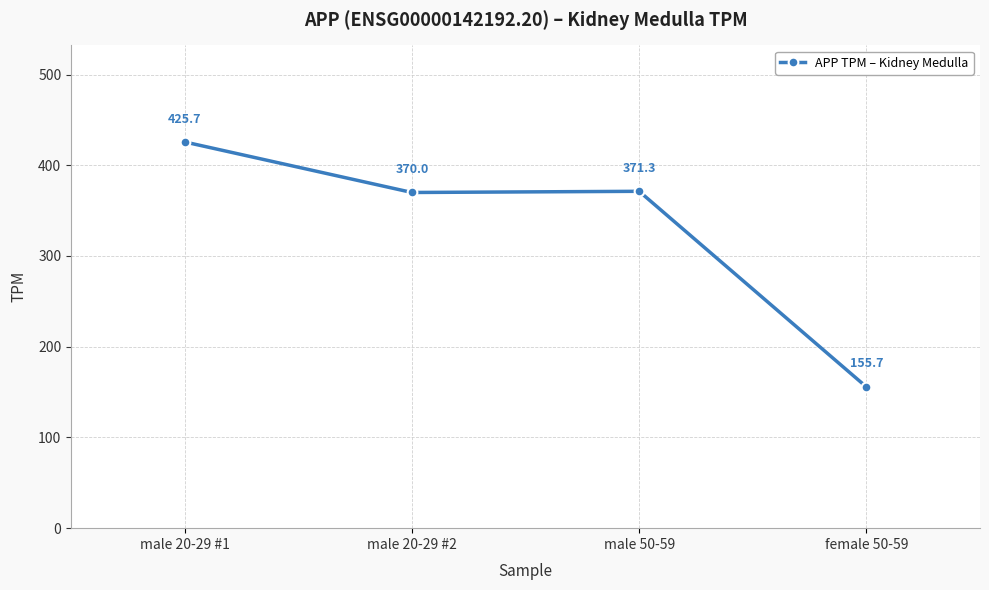

The chart shows a value of 640.1 at male 20-29 #2. True or false?

False